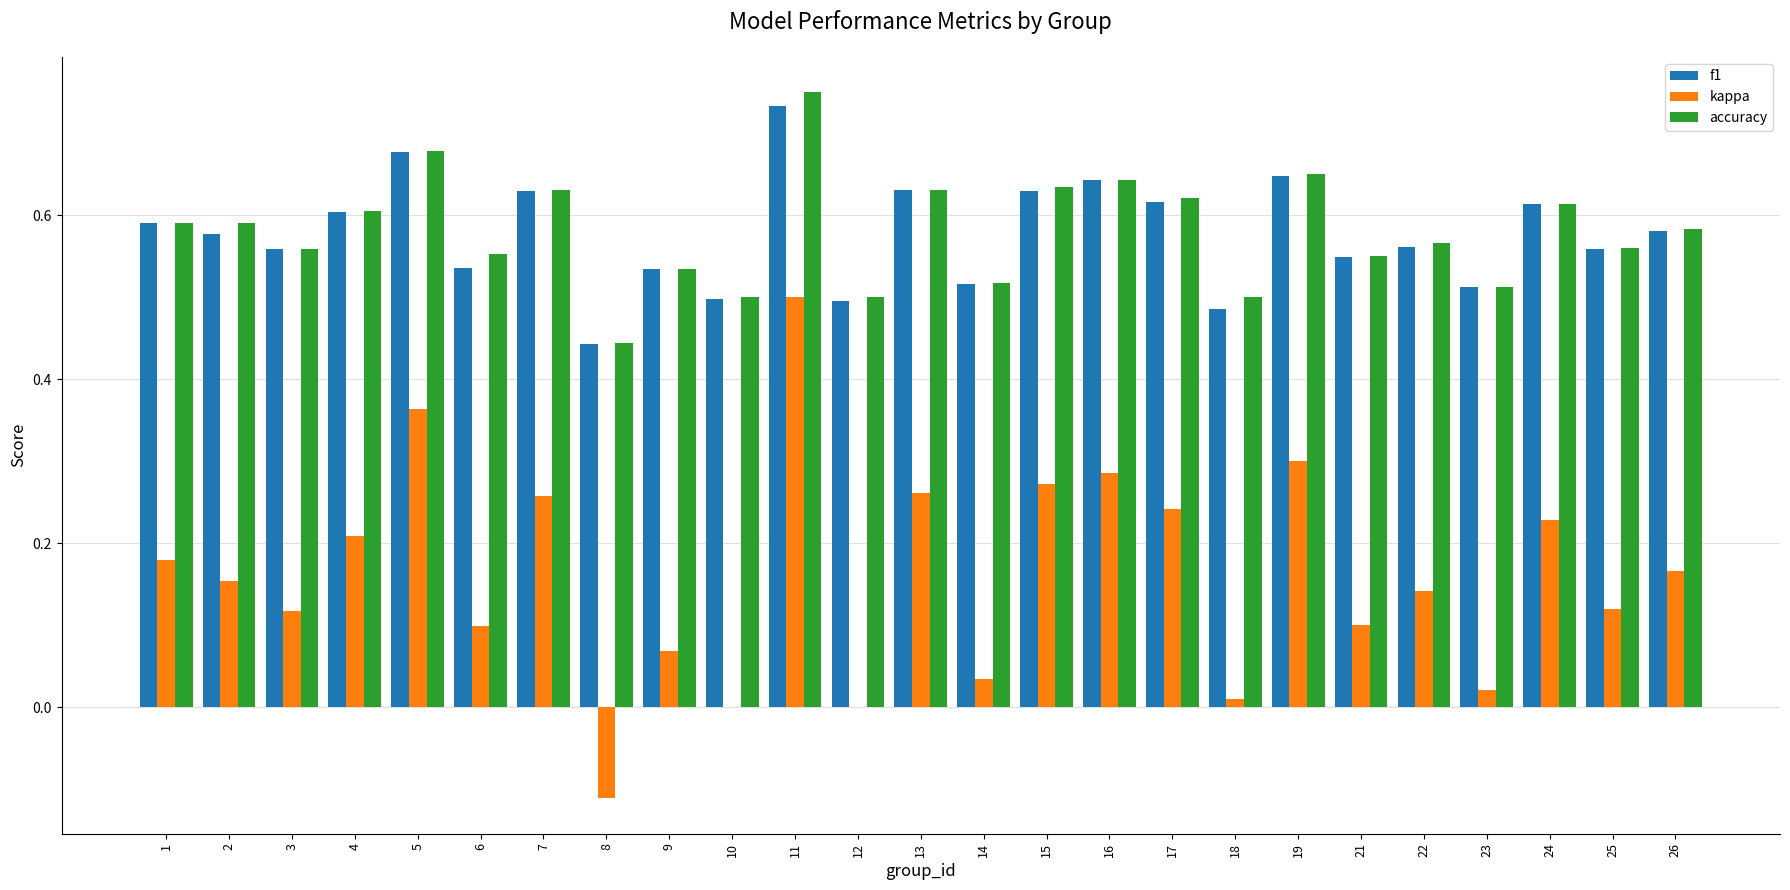

How many data points does each series have?

25